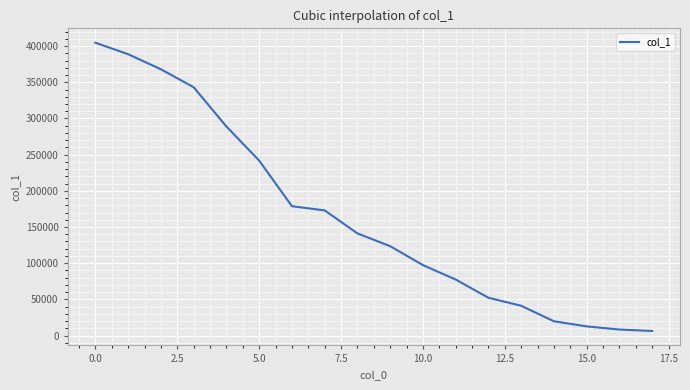

What is the difference between the maximum and minimum values?

398340